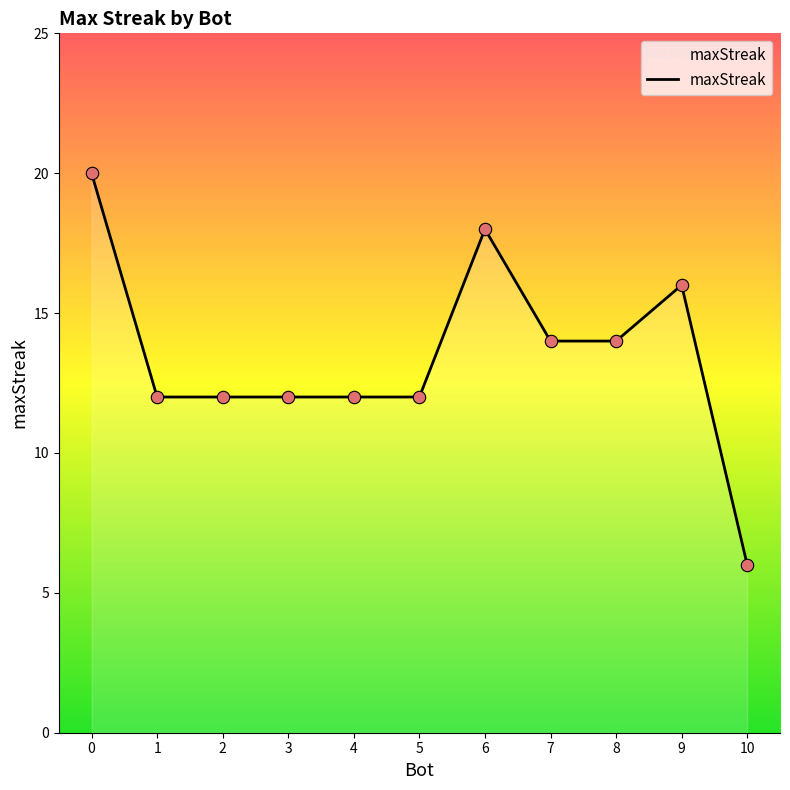

Between 7 and 3, which is larger?

7